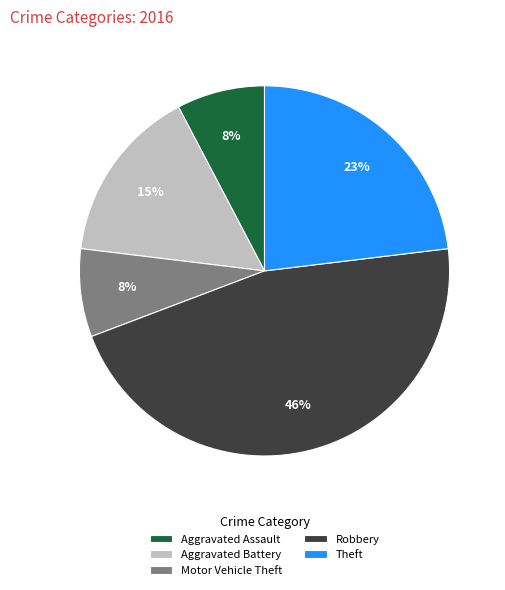

Does any single category account for the majority?

No